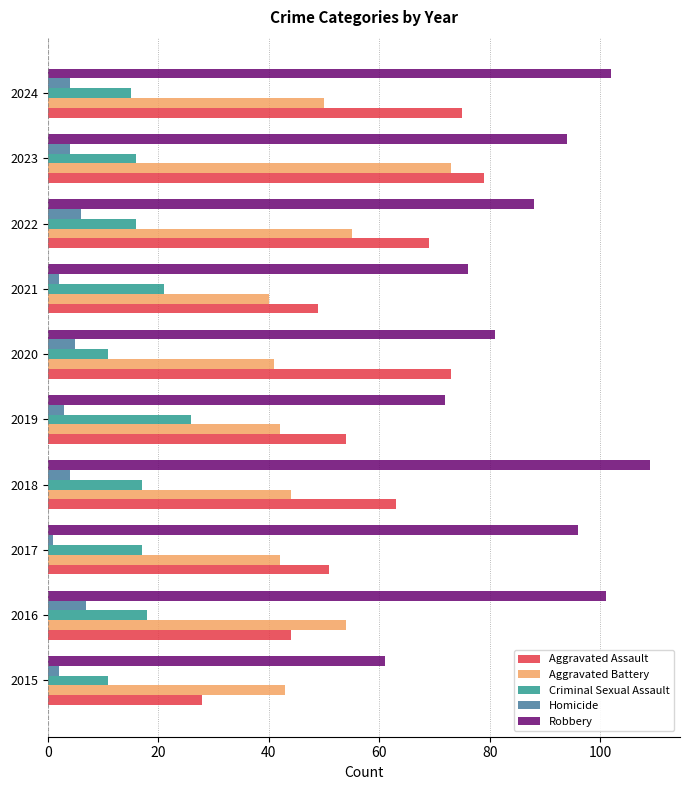

What is the average value of the Homicide series?

4